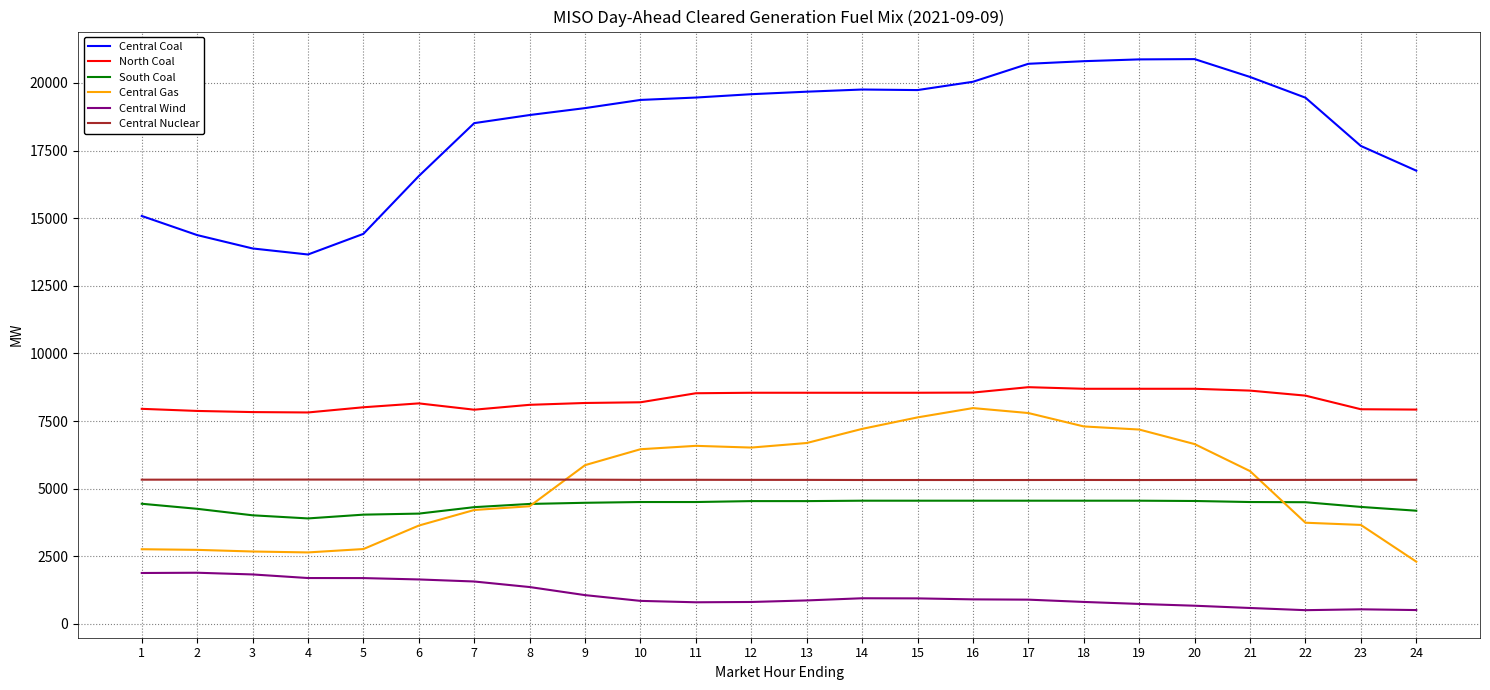

Is it true that Central Nuclear equals 5336.0 at 6?

True